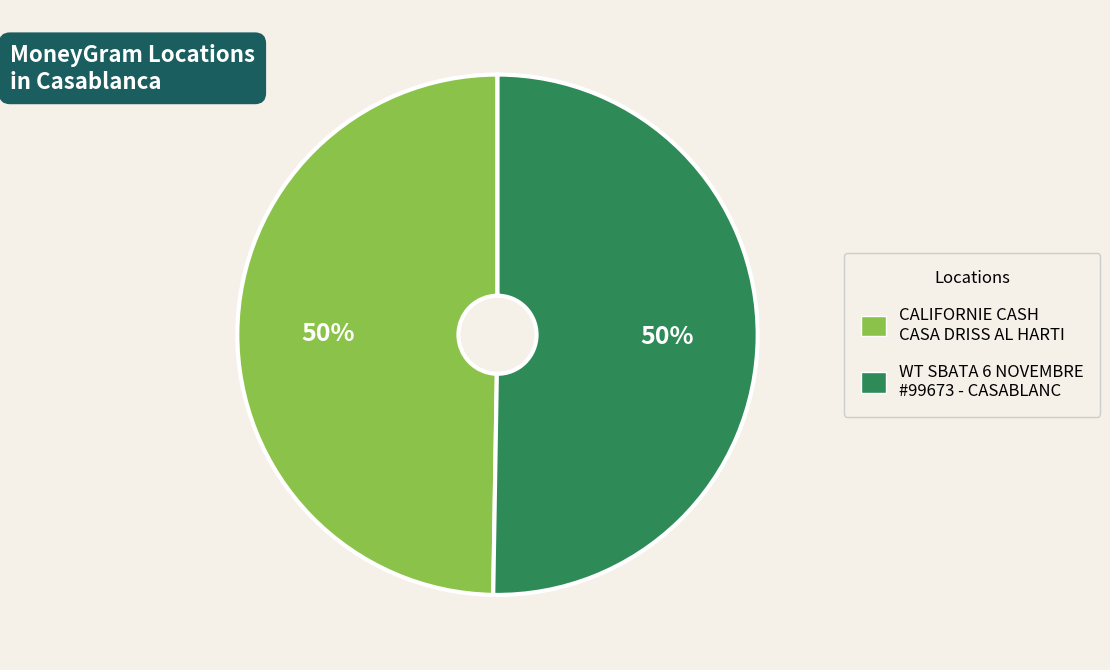

To the nearest percent, what is the average slice percentage?

50%